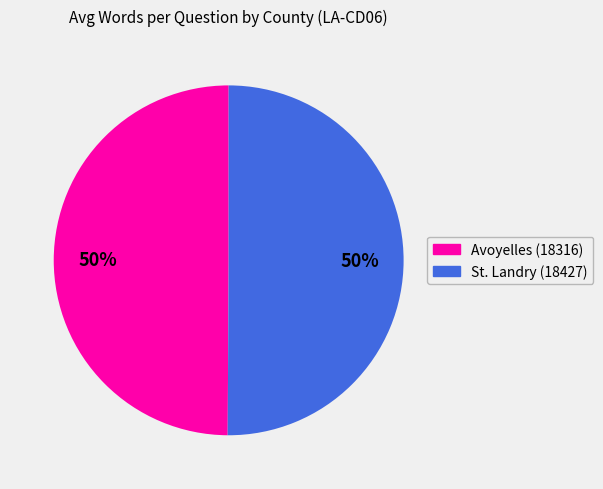

To the nearest percent, what portion does Avoyelles (18316) represent?

50%